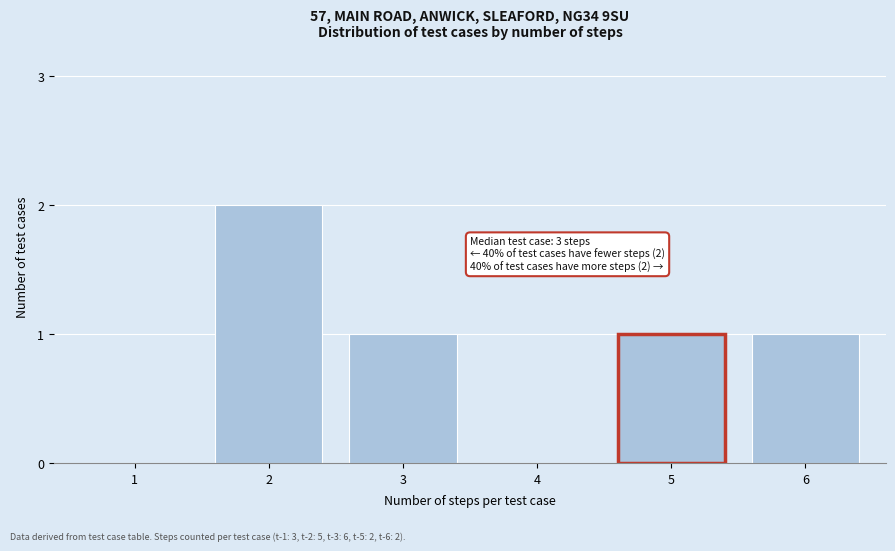

Reading left to right, list all the values displayed in this chart.

1=0	2=2	3=1	4=0	5=1	6=1